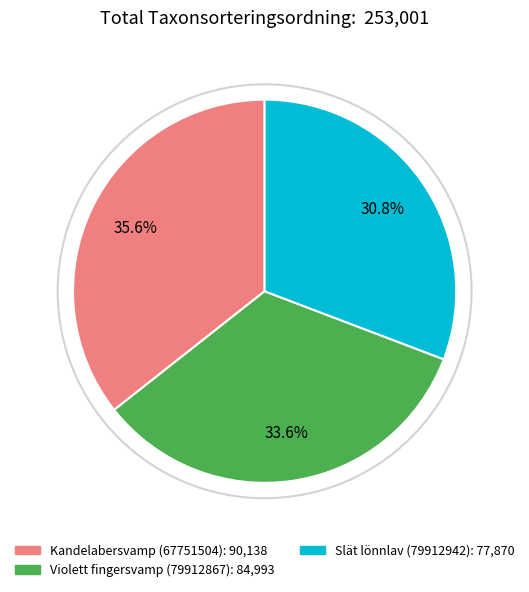

To the nearest percent, what is the difference between the Violett fingersvamp (79912867) and Kandelabersvamp (67751504) slice percentages?

2%